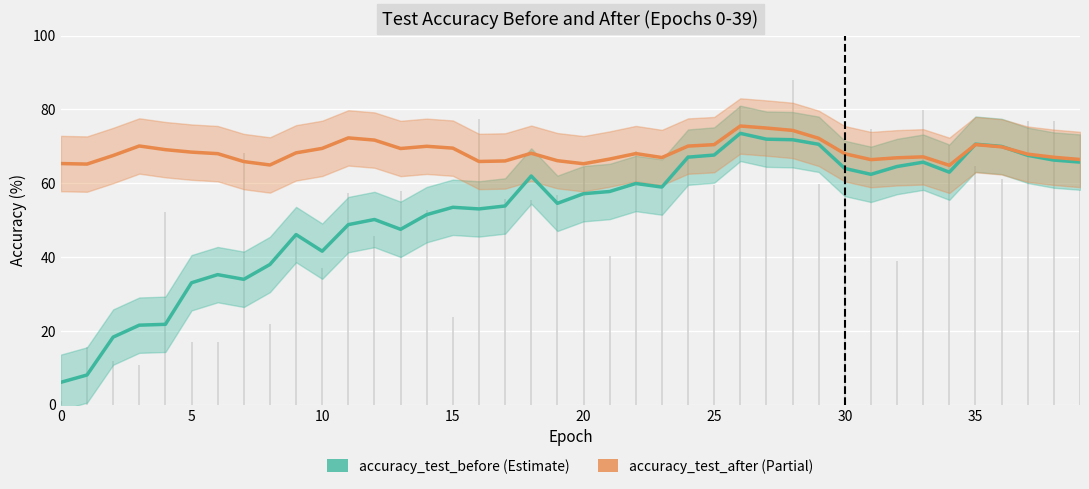

What is the label of the 9th point from the right?

31